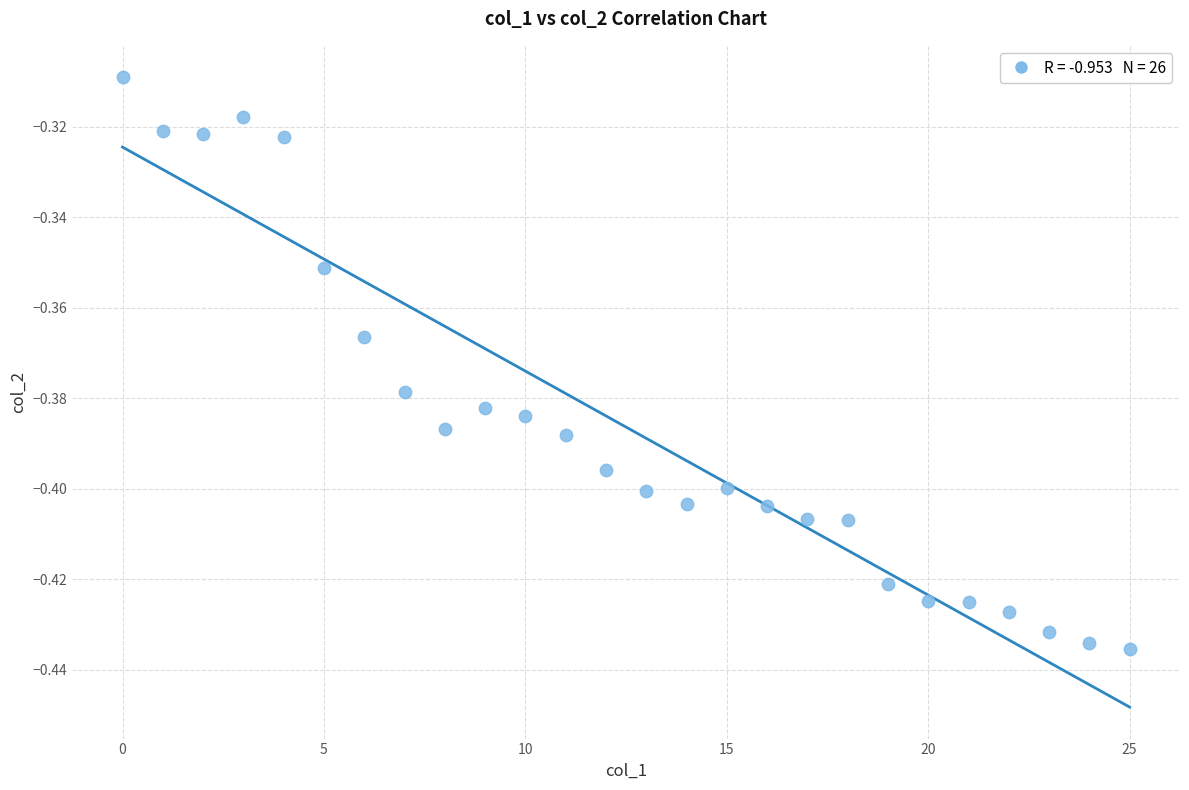

How many points are shown in the scatter plot?

26